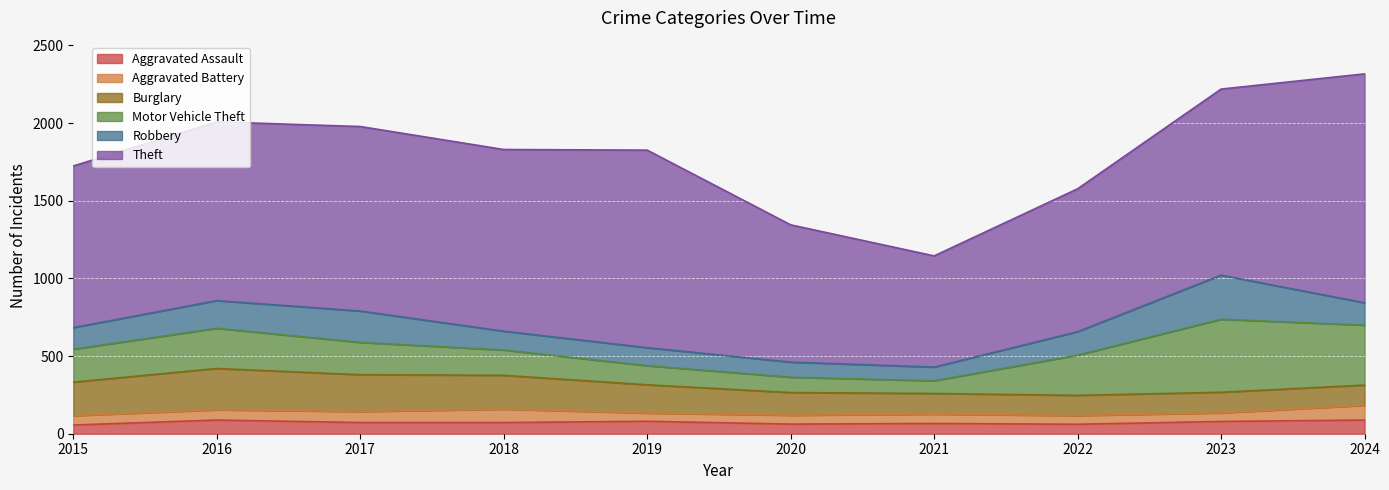

How many lines are shown in the chart?

6